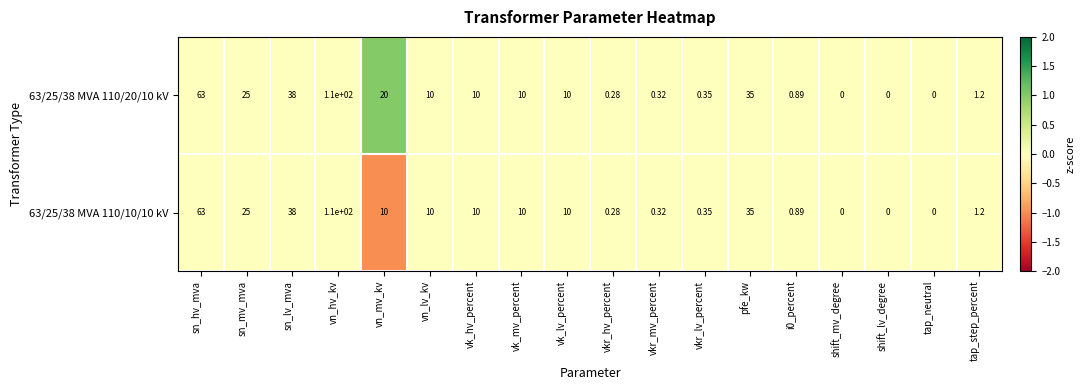

At which label does 63/25/38 MVA 110/10/10 kV first exceed 10?

sn_hv_mva